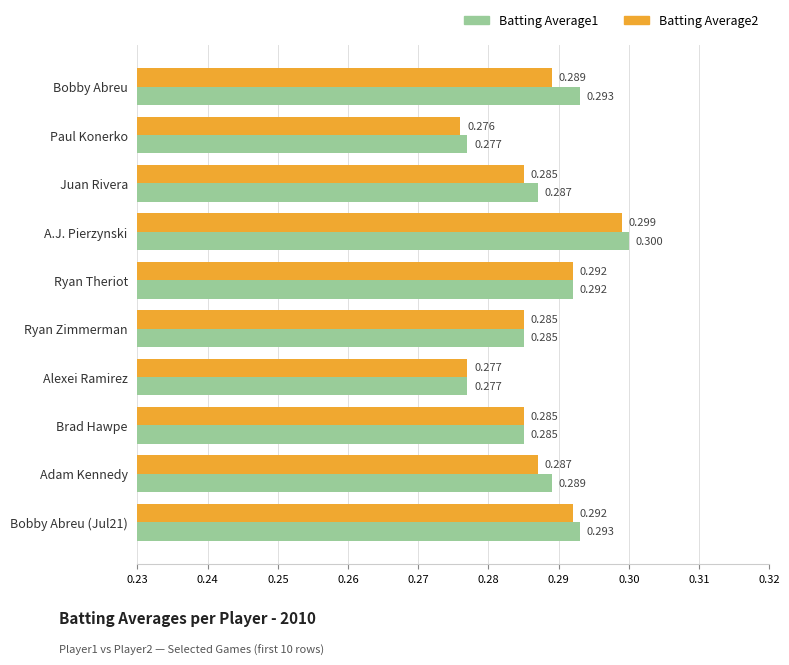

Where is Batting Average2 nearest to the value 0?

Paul Konerko